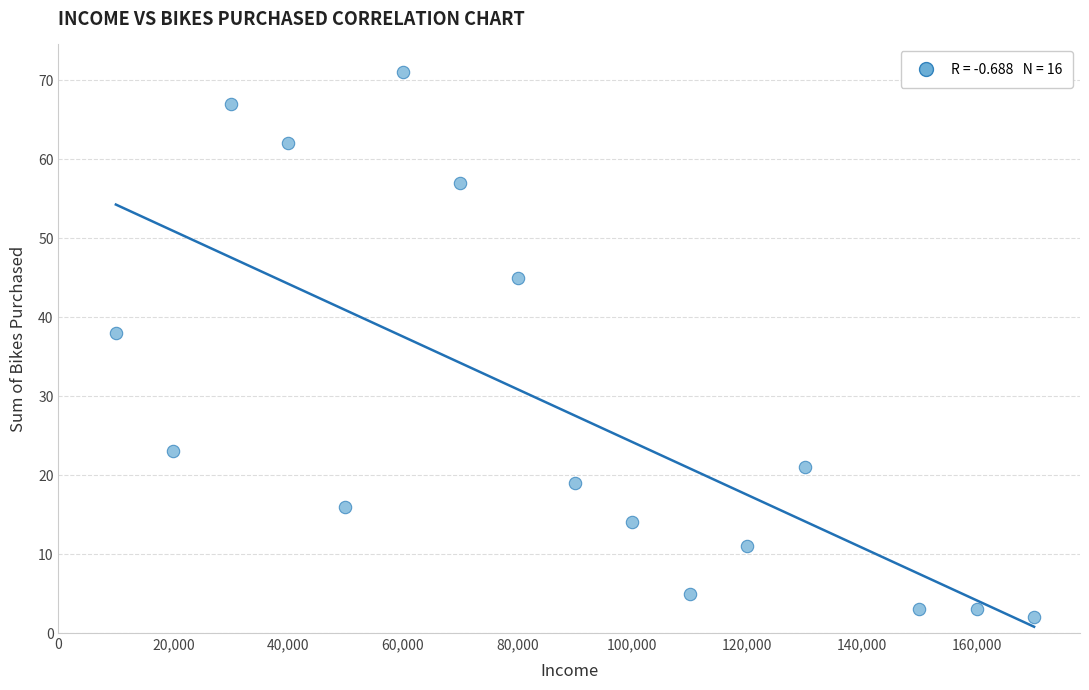

What is the range of Y values (max minus min)?

69